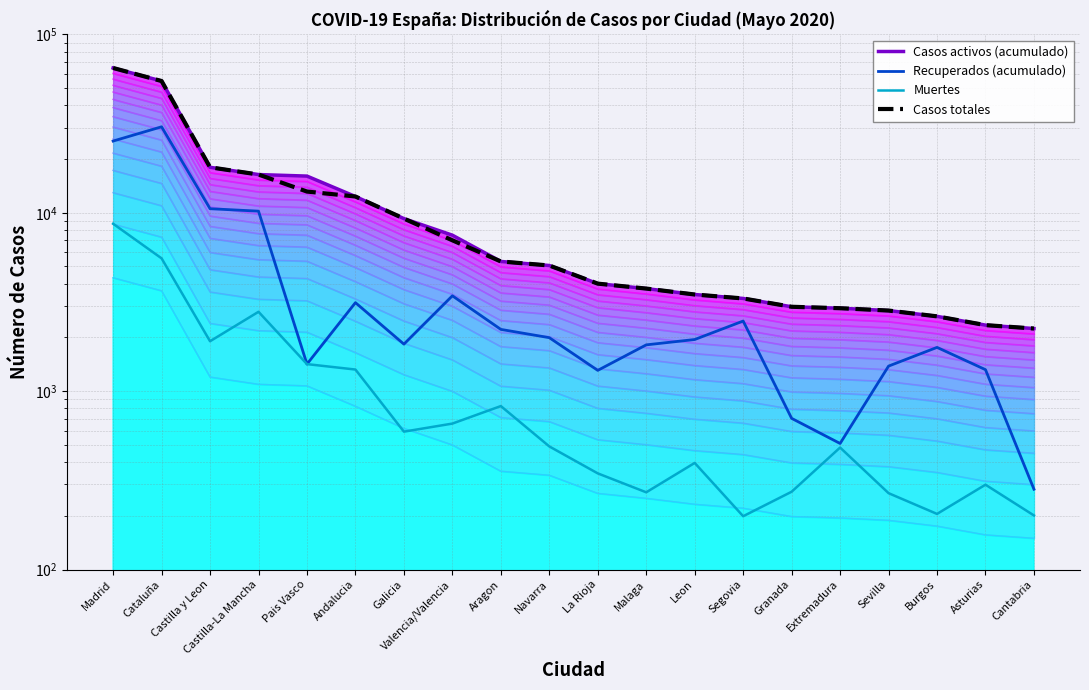

True or false: Muertes and Recuperados (acumulado) intersect in this chart.

False